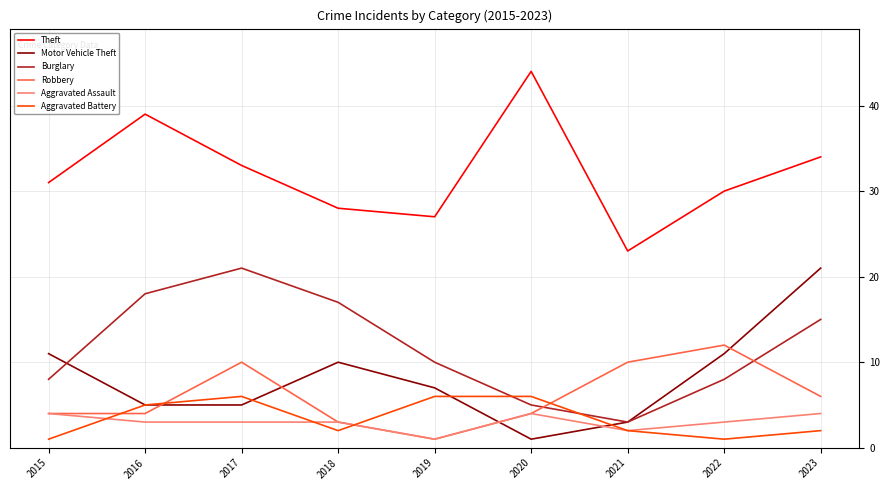

What is the minimum value shown in the chart?

1